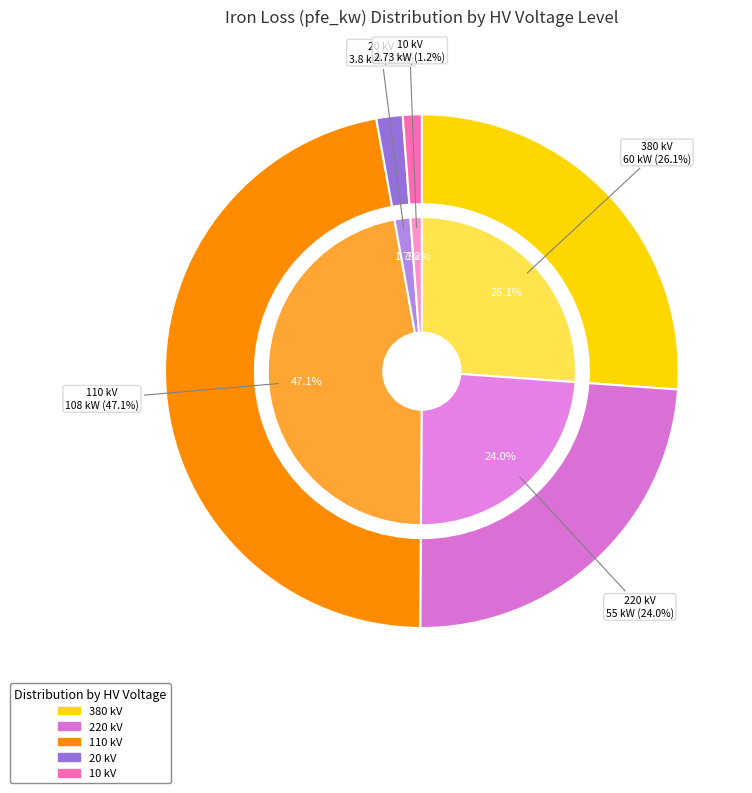

How many segments does this pie chart have?

5